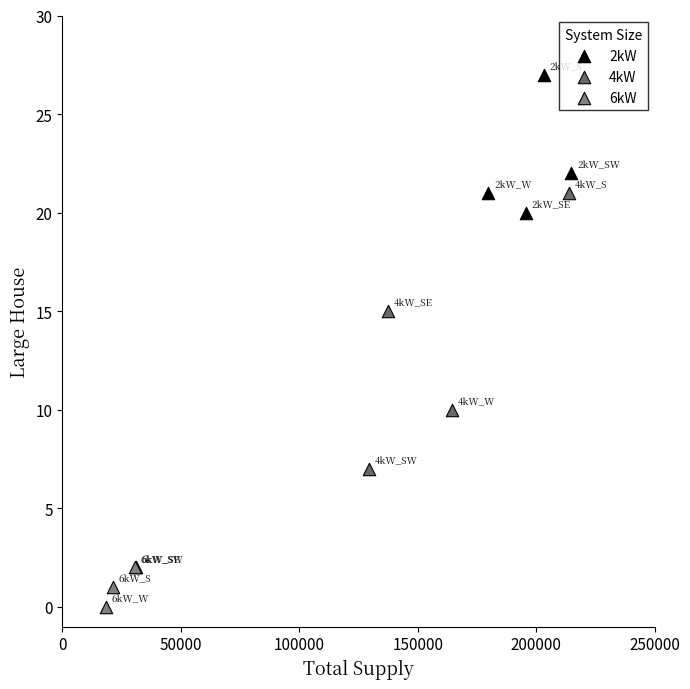

What are all the series names shown in the legend?

2kW, 4kW, 6kW